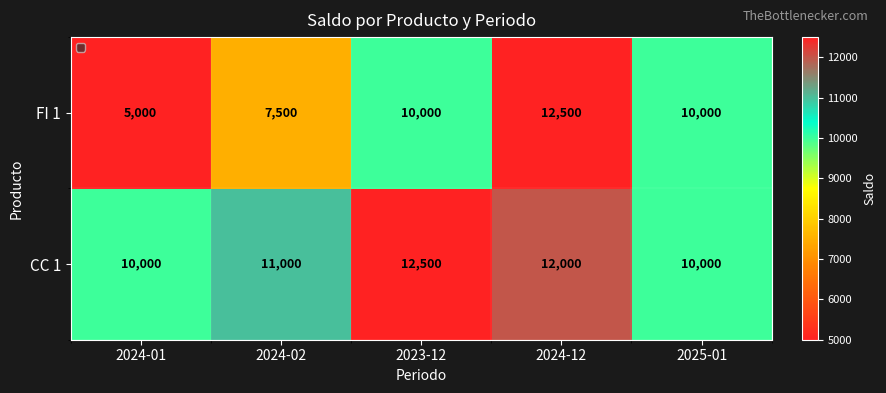

Which series changed the most between 2024-01 and 2024-02?

FI 1